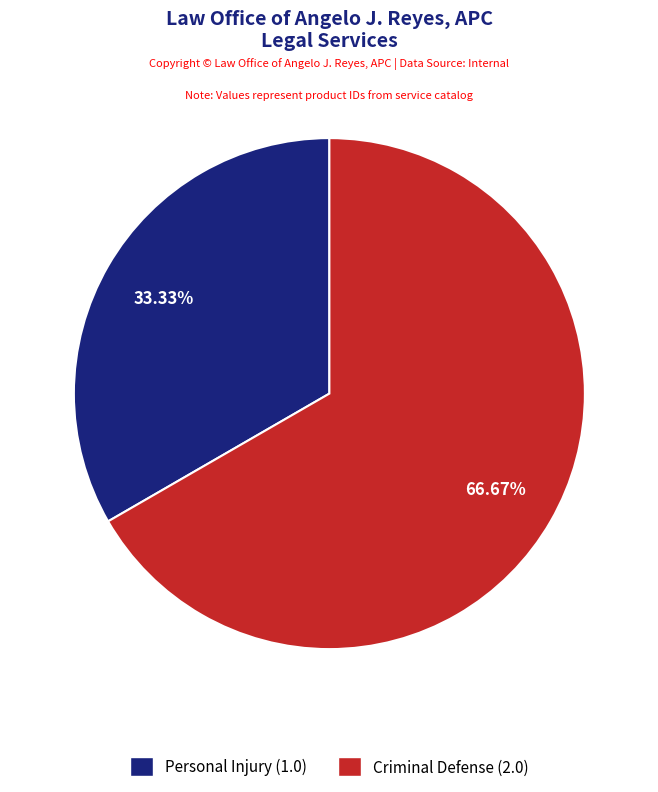

The Criminal Defense slice represents 52% of the pie. True or false?

False